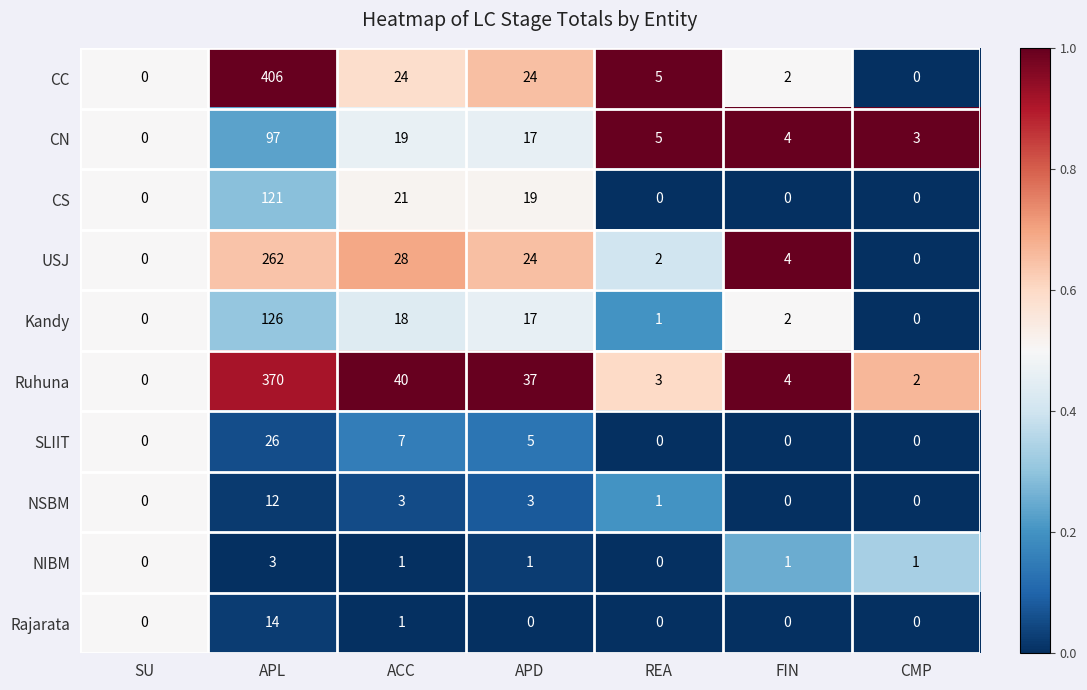

List the series in order of their peak value, lowest first.

NIBM, NSBM, Rajarata, SLIIT, CN, CS, Kandy, USJ, Ruhuna, CC